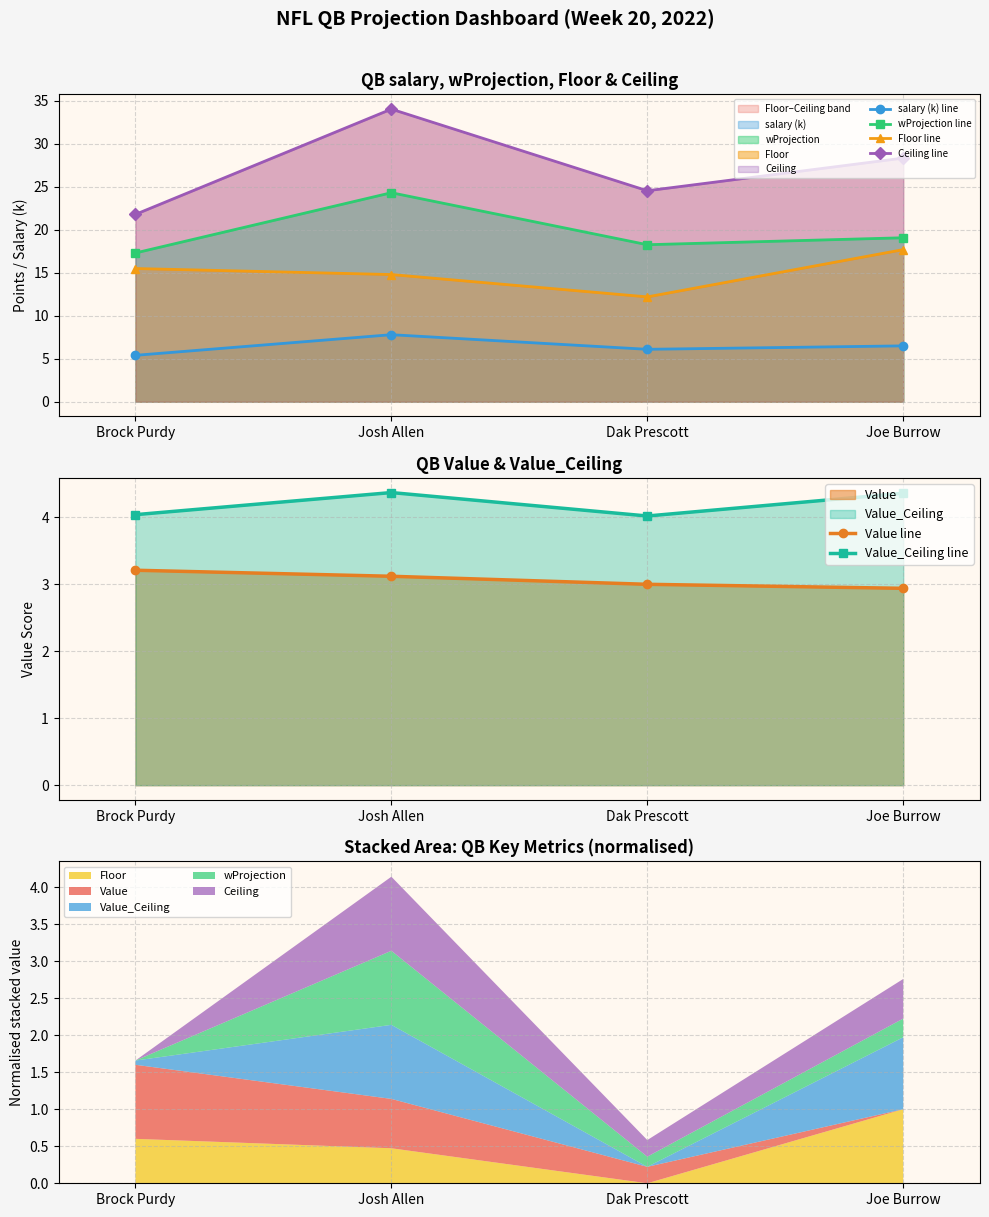

Reading left to right, extract all data points from this chart.

salary (k) line: 5.4	7.8	6.1	6.5
wProjection line: 17.3	24.3	18.3	19.1
Floor line: 15.5	14.8	12.2	17.7
Ceiling line: 21.8	34.0	24.6	28.4
Value line: 3.2	3.1	3.0	2.9
Value_Ceiling line: 4.0	4.4	4.0	4.4